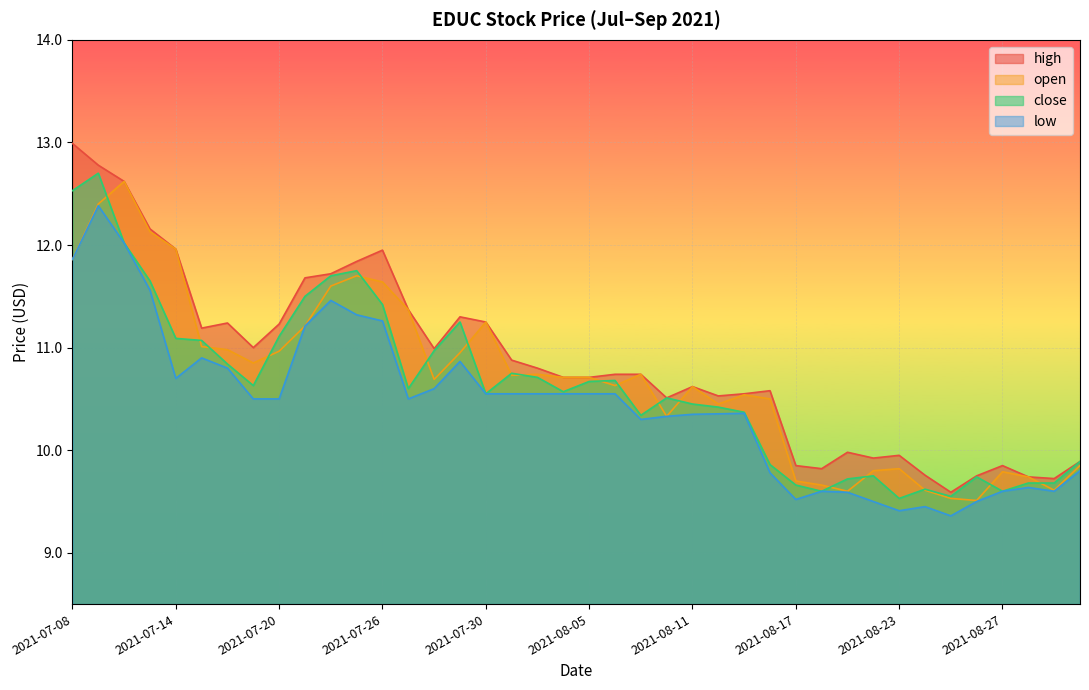

True or false: close and high cross at least once.

False